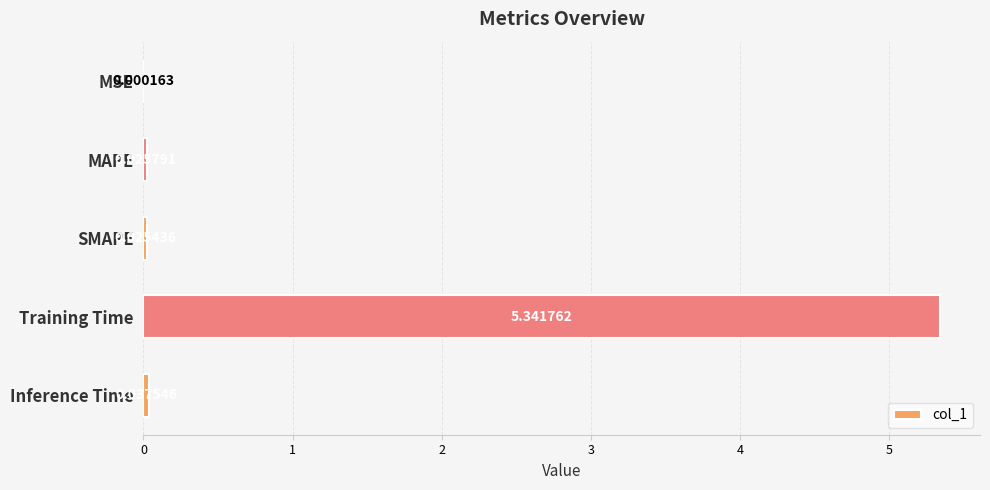

Are the bars grouped side by side (vs. stacked)?

No